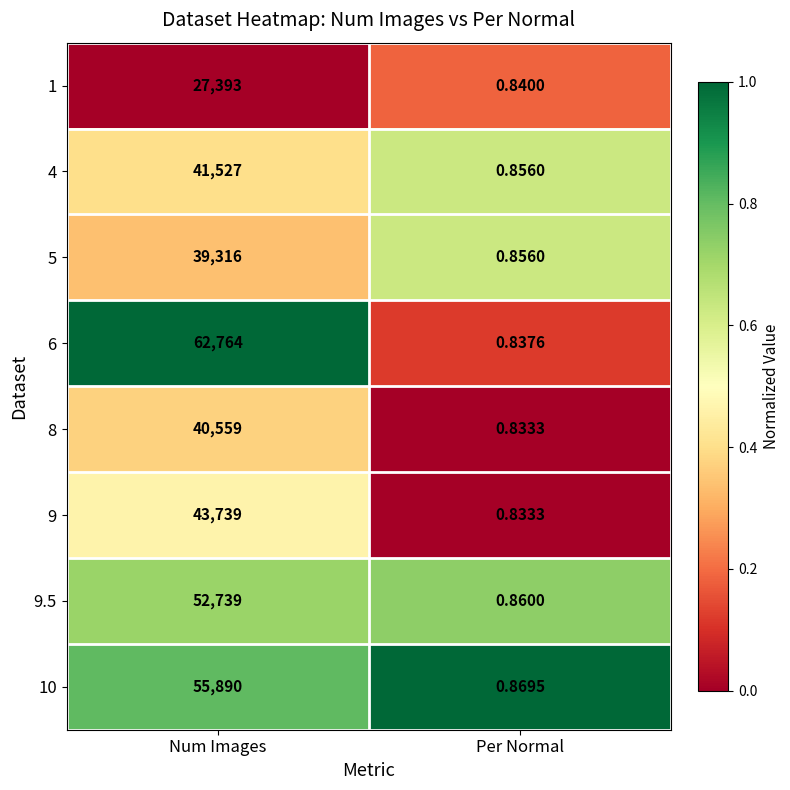

At how many categories does at least one series exceed 0?

2